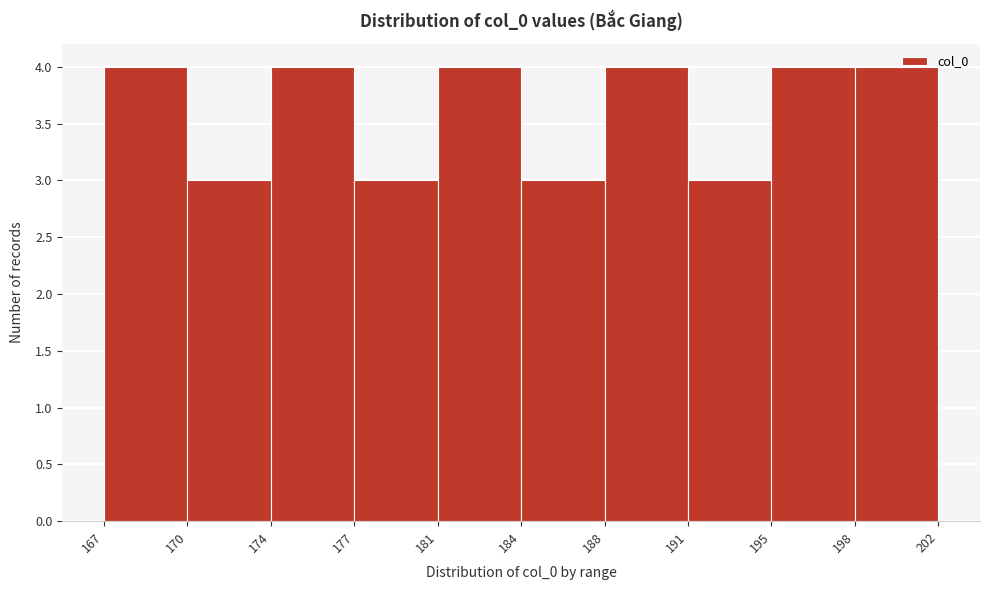

Reading right to left, extract all data points from this chart.

198=4	195=4	191=3	188=4	184=3	181=4	177=3	174=4	170=3	167=4